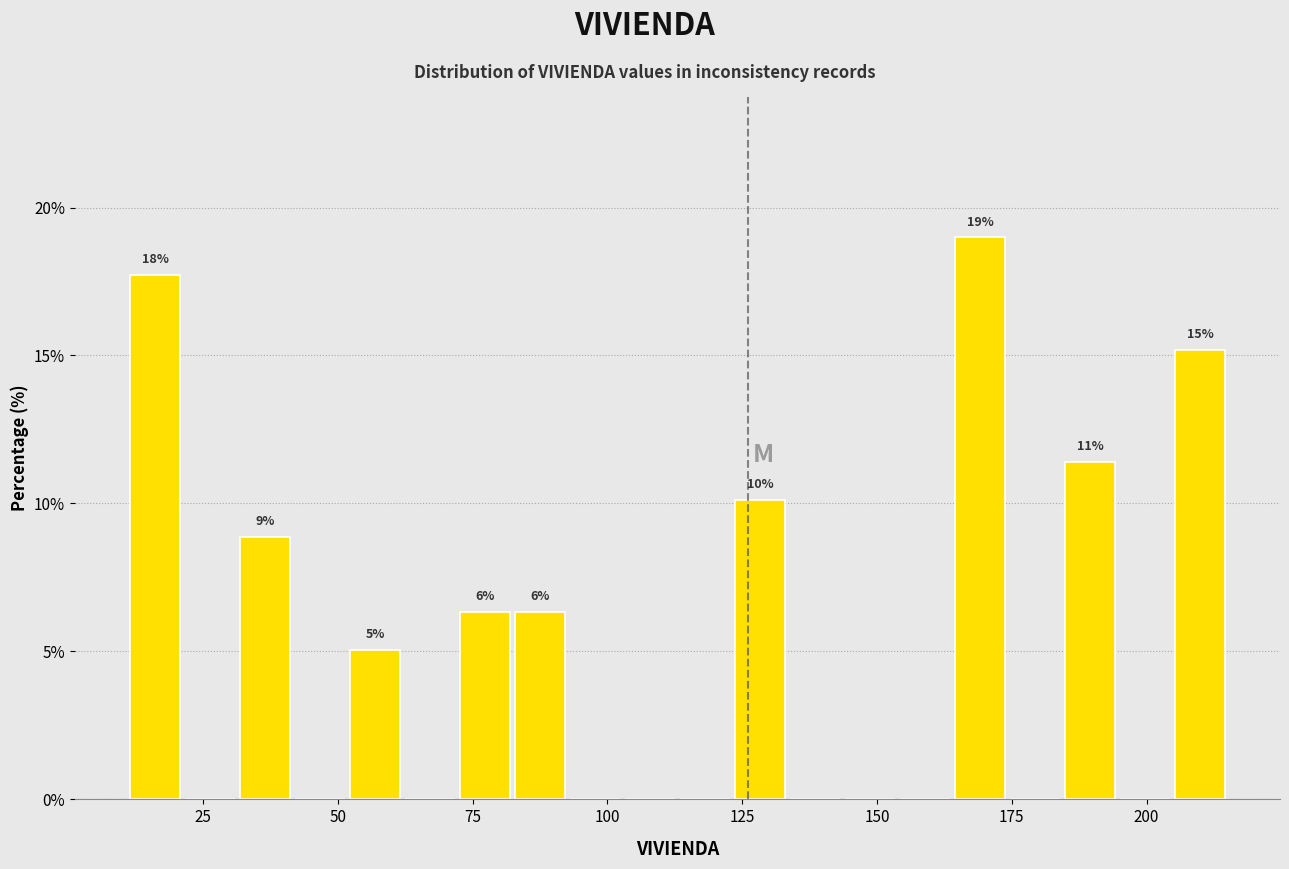

Read against the x-axis, roughly where is the centre of the tallest bar?

170